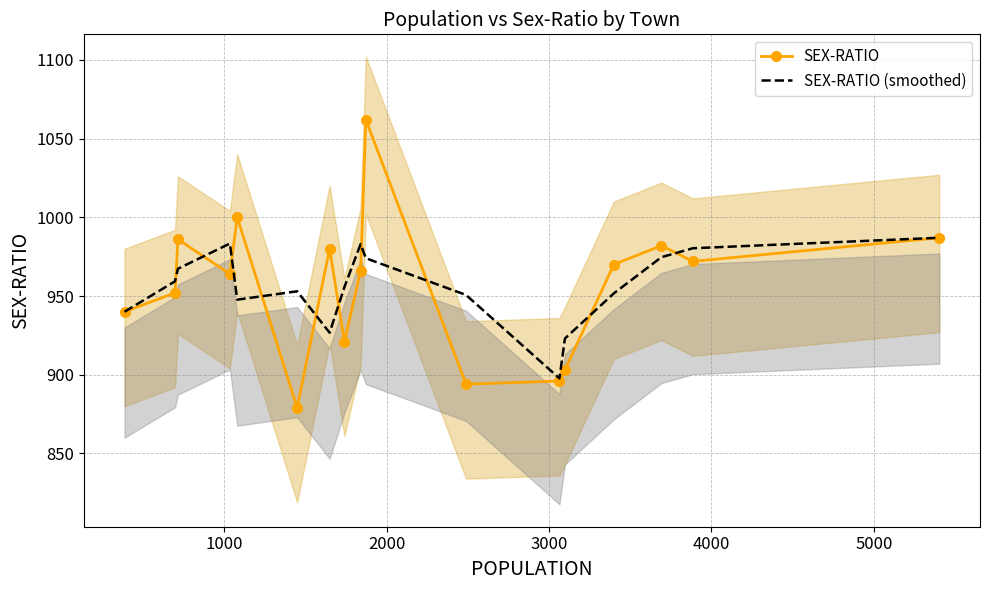

How many data points does each series have?

17